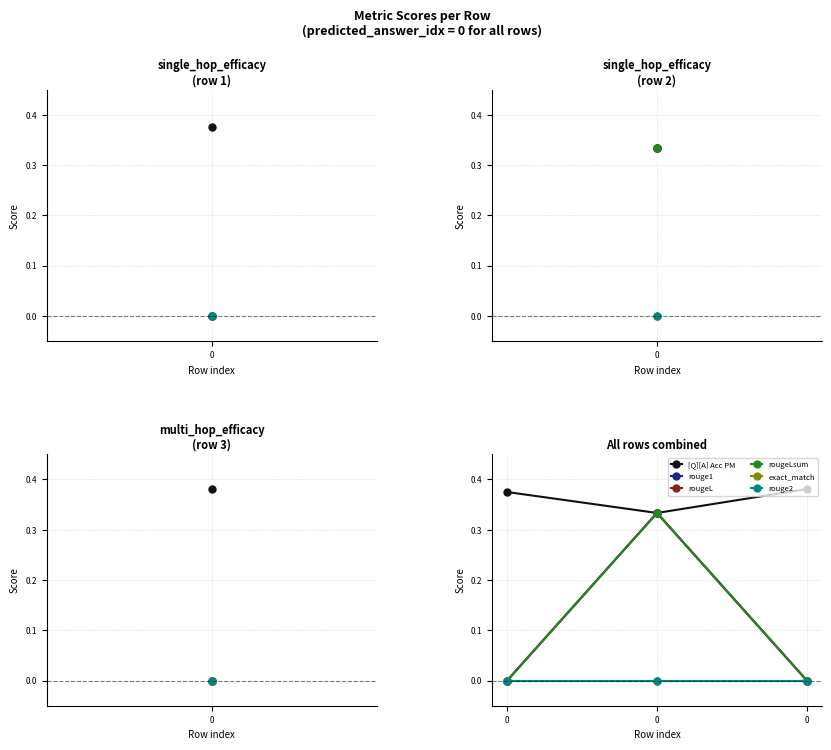

True or false: exact_match has a value of 0.0 at 0.

True